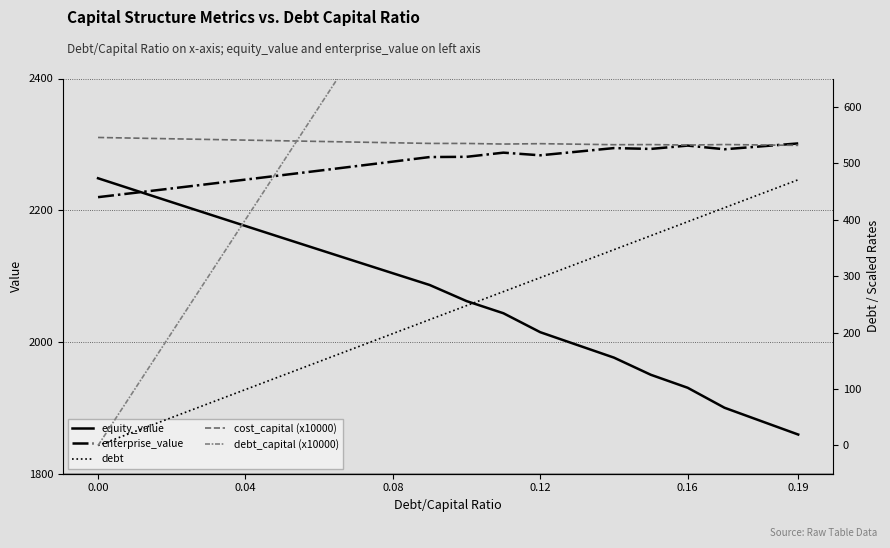

True or false: cost_capital (x10000) has more than 0 interior local peaks.

True